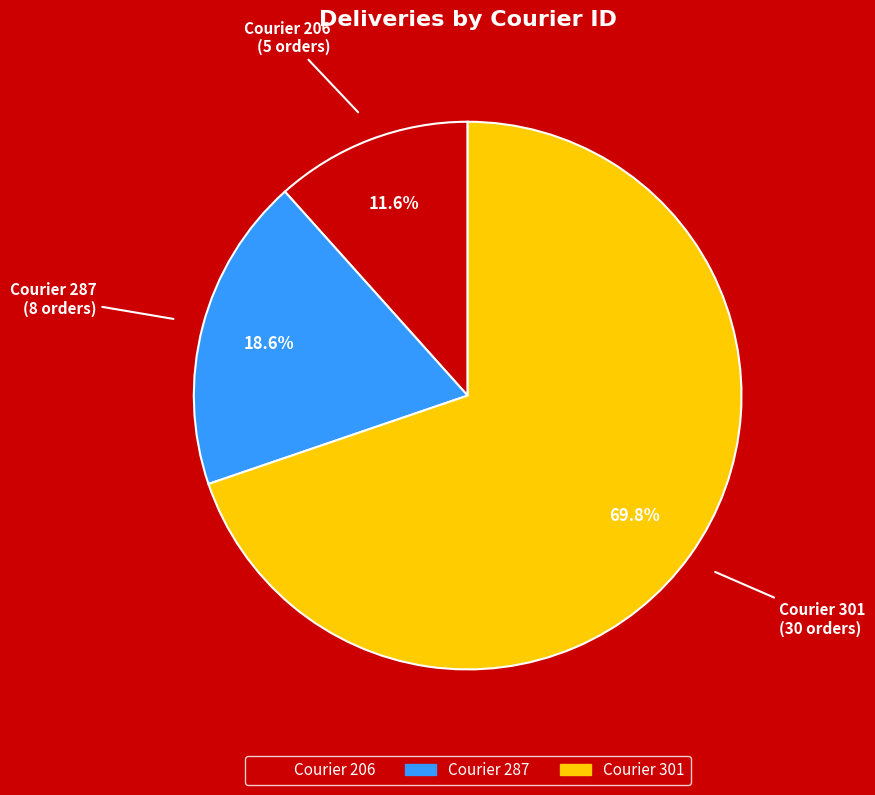

Does any single category account for the majority?

Yes